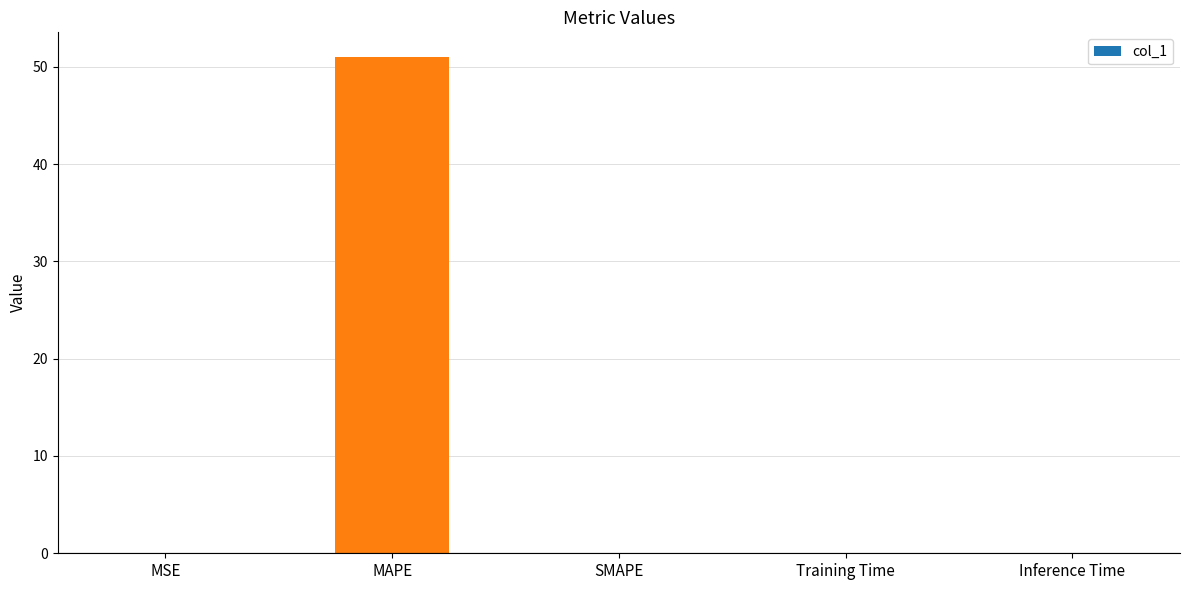

The value at MAPE is 77.3. True or false?

False